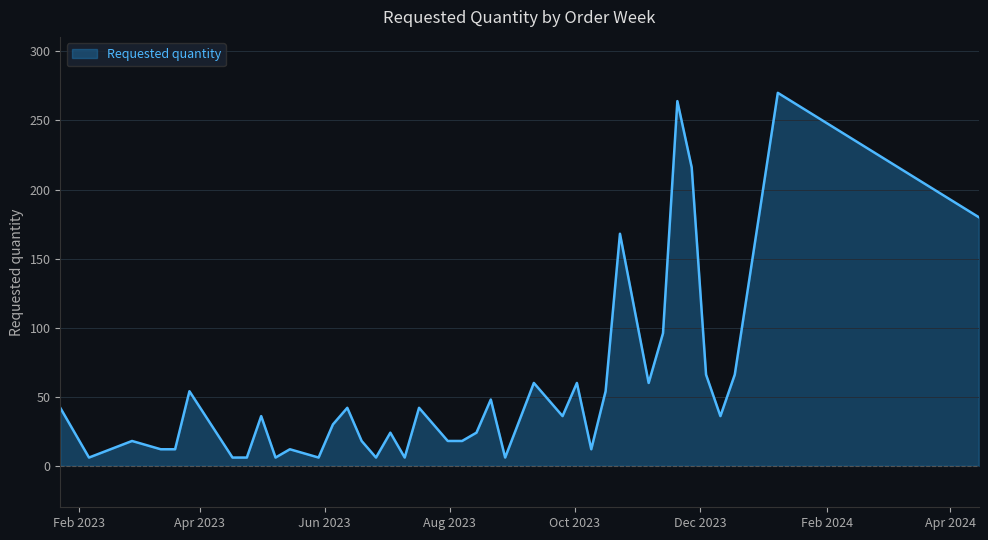

What is the maximum value shown in the chart?

270